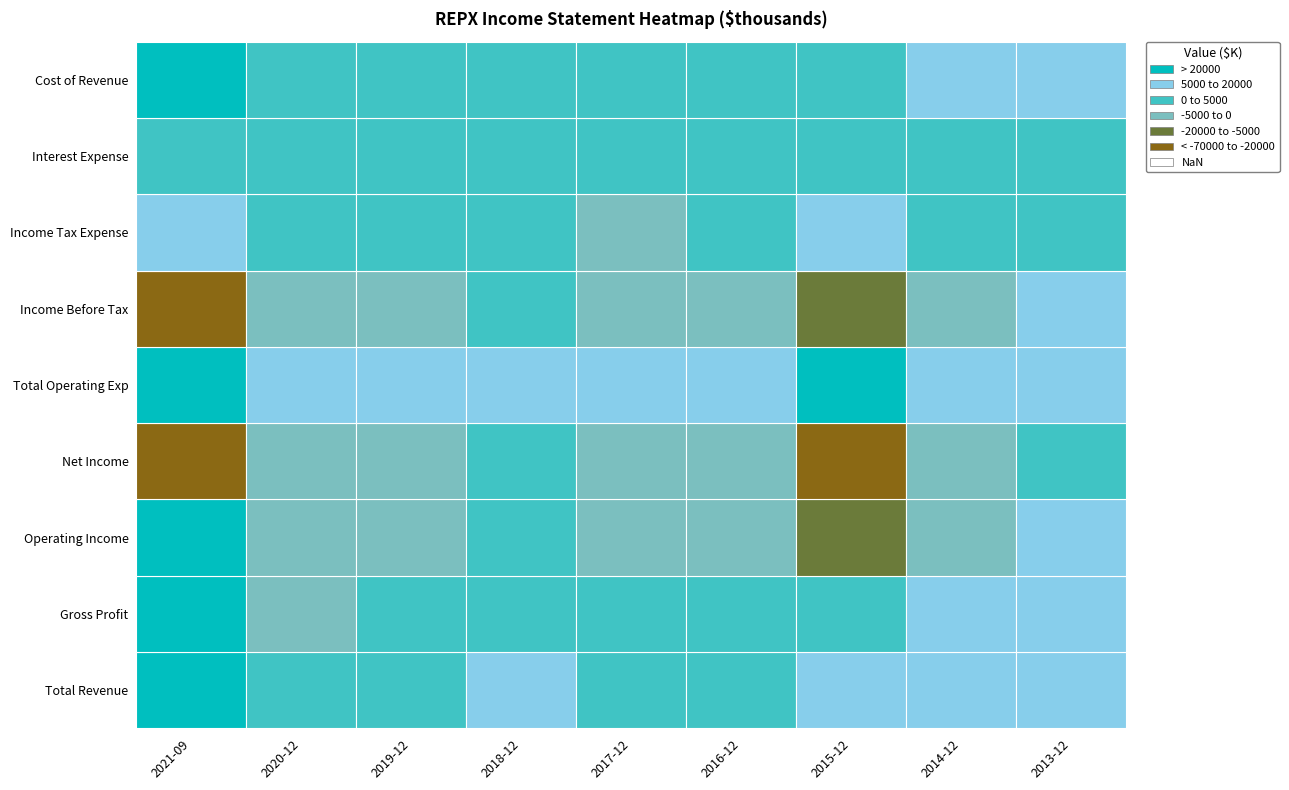

True or false: Operating Income has a value of -3700 at 2020-12.

True